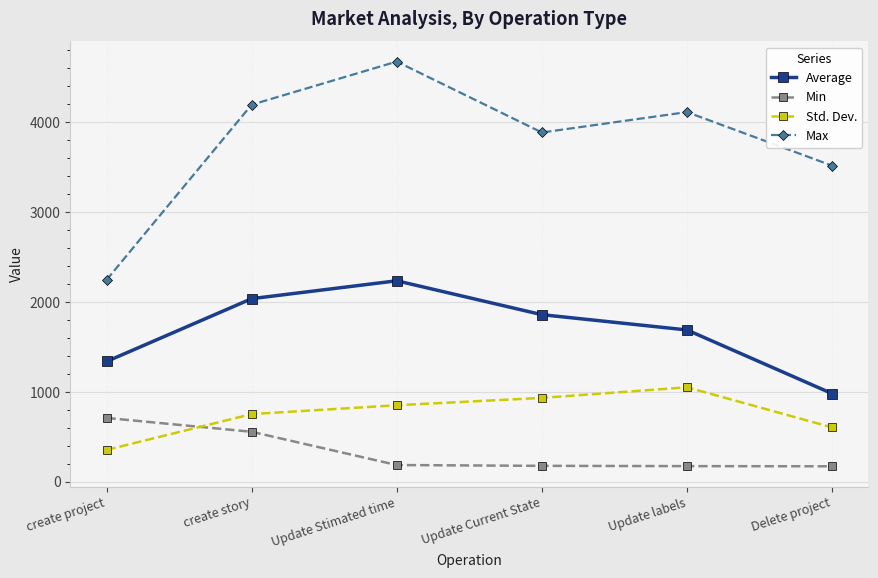

True or false: Average has a value of 741.6 at create story.

False